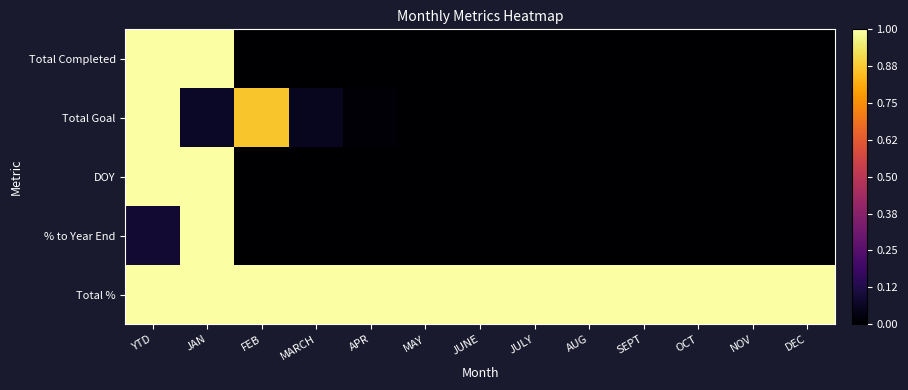

At which category does the chart reach its minimum across all series?

FEB